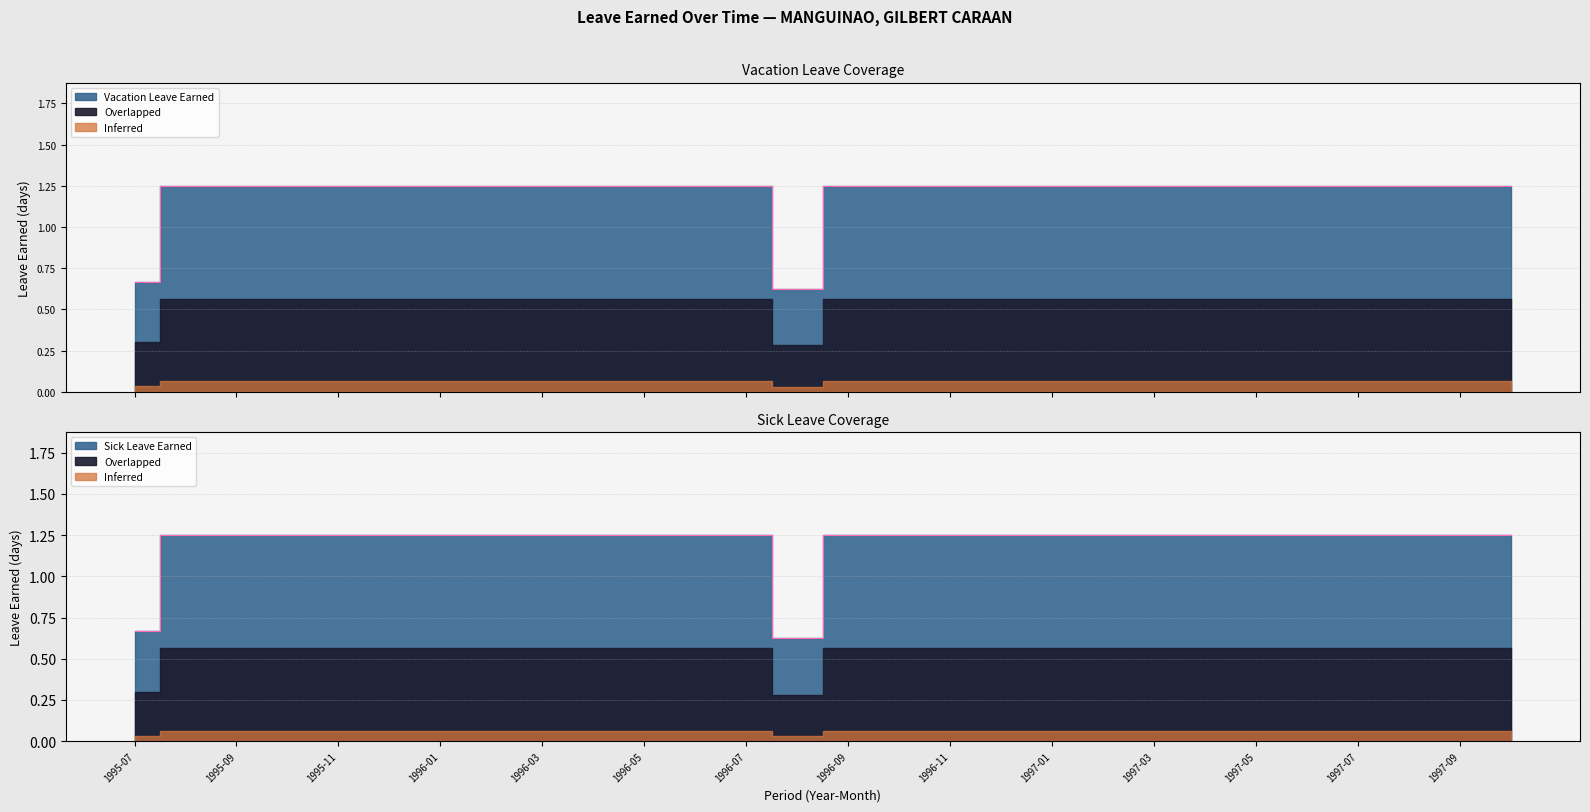

Reading left to right, what are all the values shown in this chart?

Vacation Leave Earned: 1995-07=0.7	1995-08=1.2	1995-09=1.2	1995-10=1.2	1995-11=1.2	1995-12=1.2	1996-01=1.2	1996-02=1.2	1996-03=1.2	1996-04=1.2	1996-05=1.2	1996-06=1.2	1996-07=1.2	1996-08=0.6	1996-09=1.2	1996-10=1.2	1996-11=1.2	1996-12=1.2	1997-01=1.2	1997-02=1.2	1997-03=1.2	1997-04=1.2	1997-05=1.2	1997-06=1.2	1997-07=1.2	1997-08=1.2	1997-09=1.2	1997-10=1.2
Sick Leave Earned: 1995-07=0.7	1995-08=1.2	1995-09=1.2	1995-10=1.2	1995-11=1.2	1995-12=1.2	1996-01=1.2	1996-02=1.2	1996-03=1.2	1996-04=1.2	1996-05=1.2	1996-06=1.2	1996-07=1.2	1996-08=0.6	1996-09=1.2	1996-10=1.2	1996-11=1.2	1996-12=1.2	1997-01=1.2	1997-02=1.2	1997-03=1.2	1997-04=1.2	1997-05=1.2	1997-06=1.2	1997-07=1.2	1997-08=1.2	1997-09=1.2	1997-10=1.2